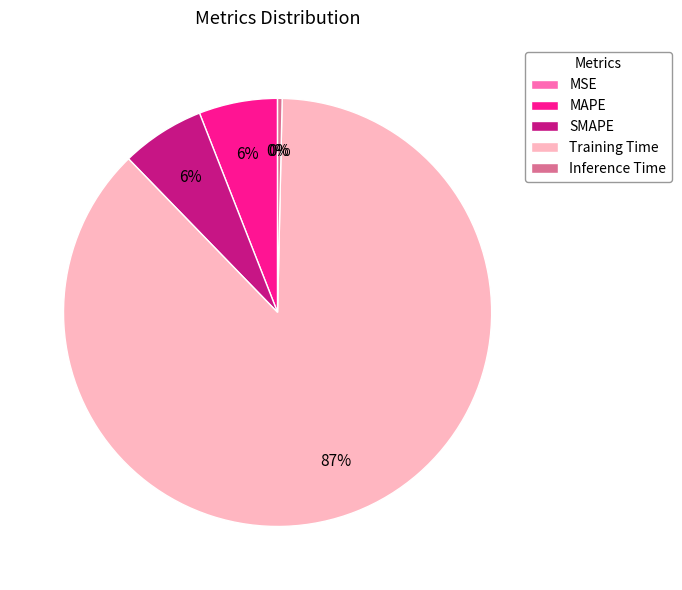

To the nearest percent, what percentage of the pie is SMAPE?

6%